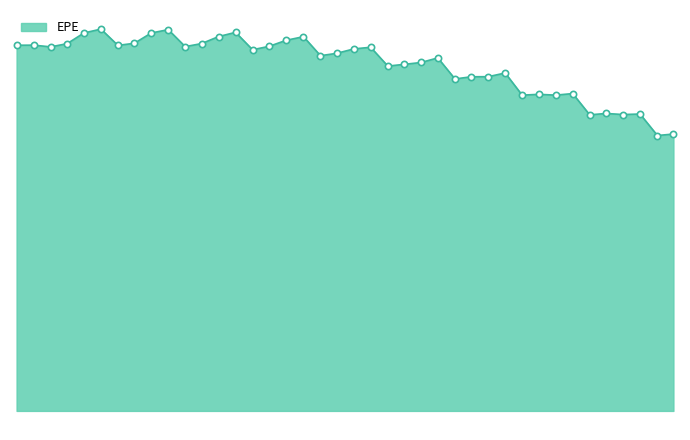

Does the chart display data point markers on the line(s)?

No